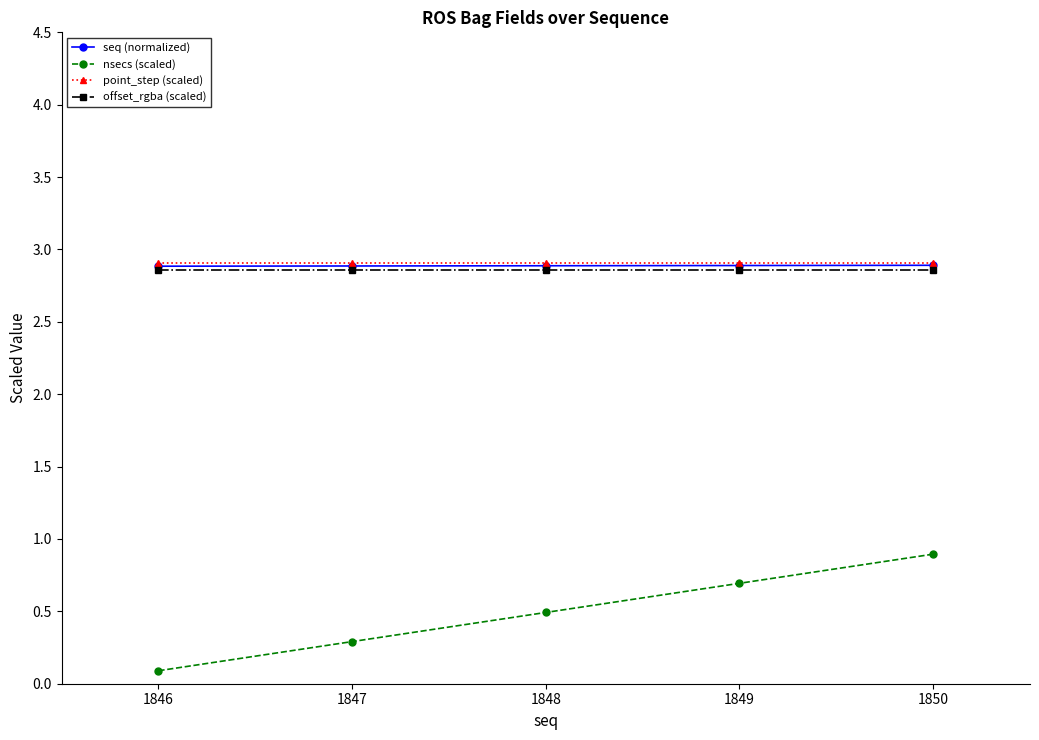

What is the highest value of the offset_rgba (scaled) series?

2.9